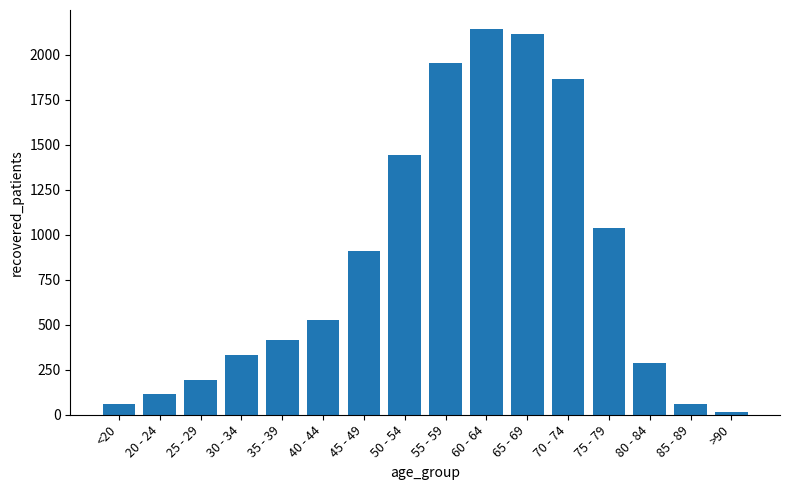

The value at 50 - 54 is 1444. True or false?

True